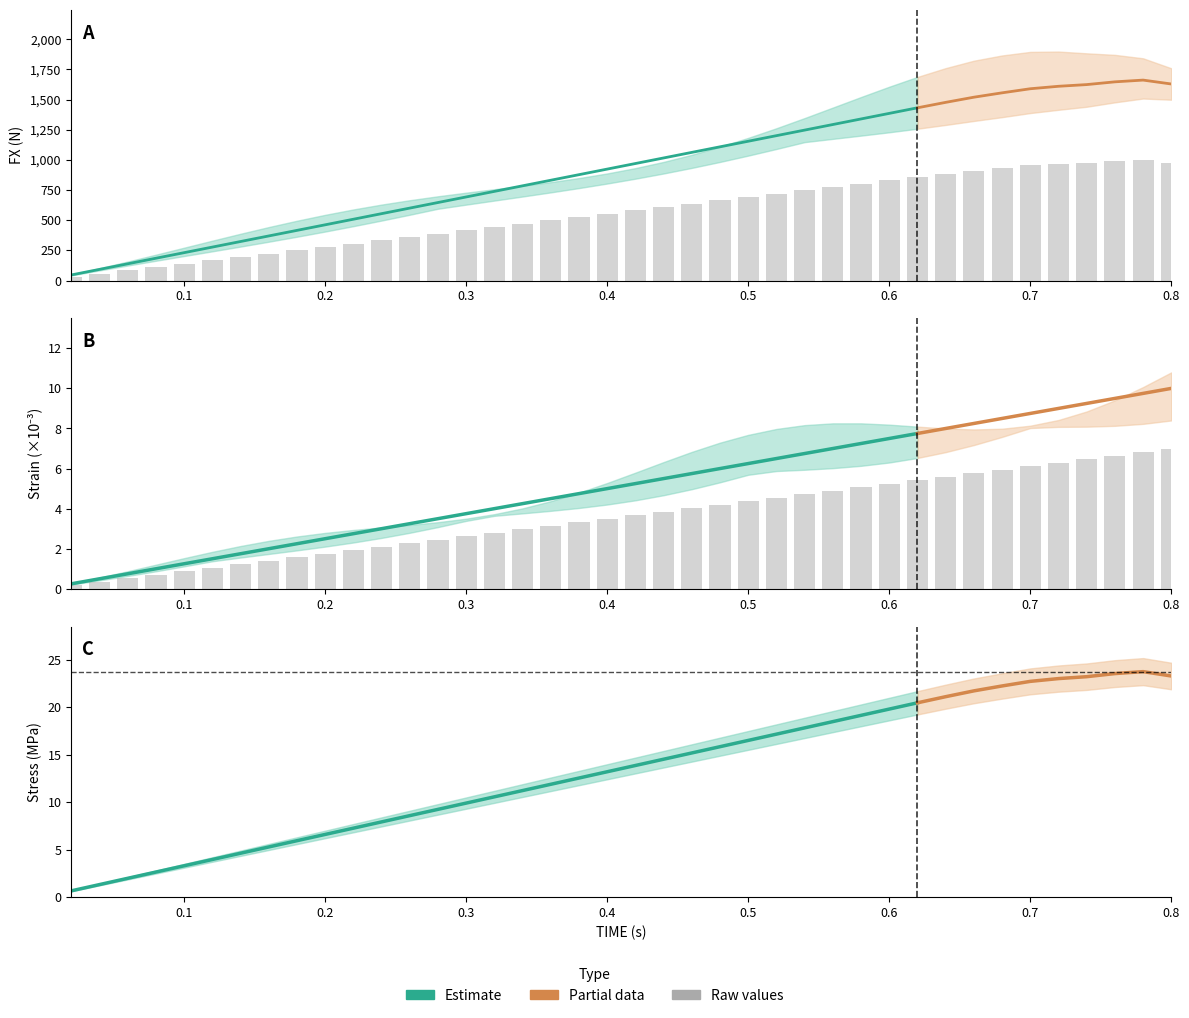

How many values in the TIME series are below 3?

17